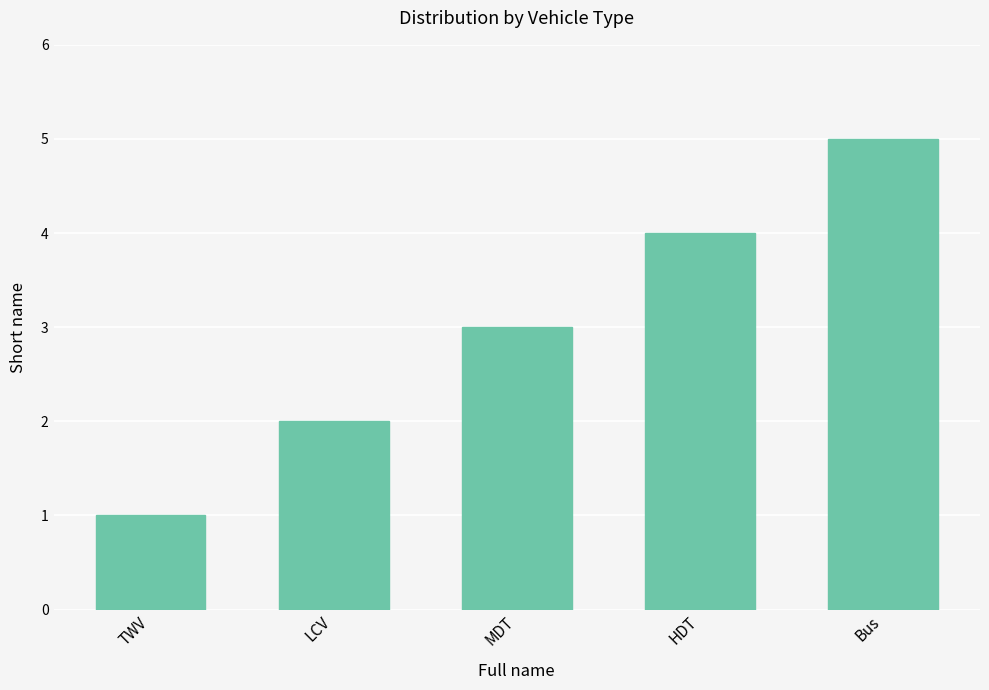

Is it true that the value at MDT is 3?

True